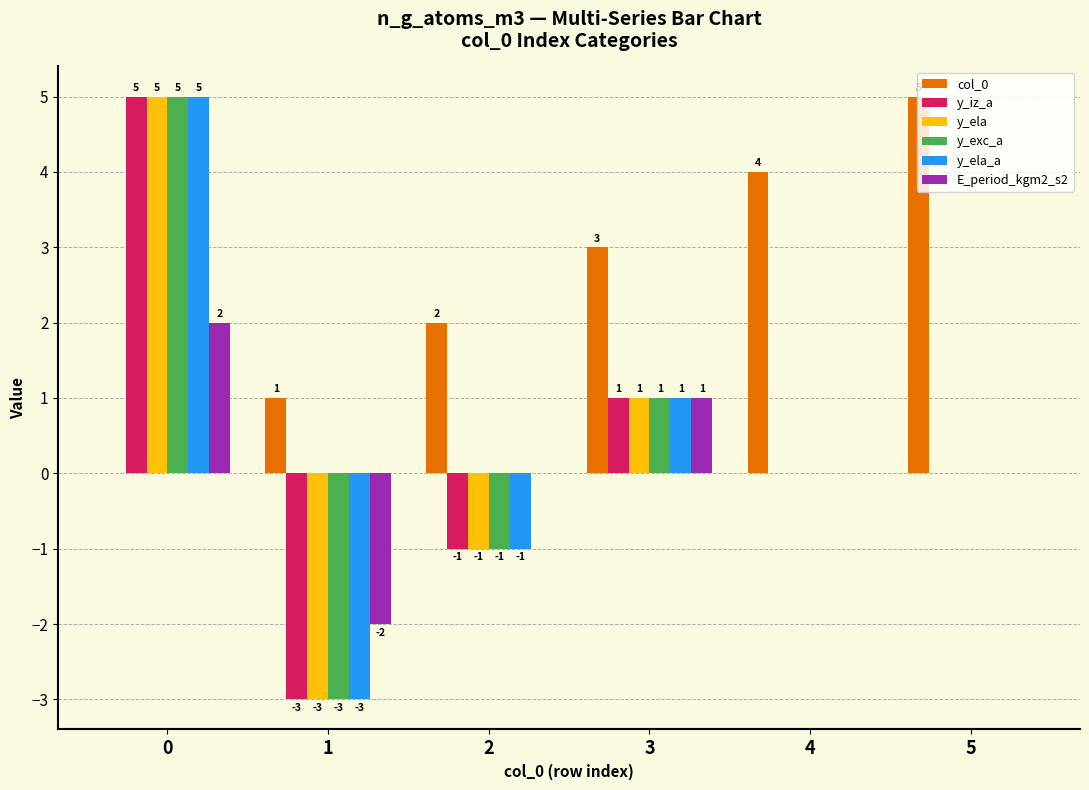

What is the highest value of the y_ela_a series?

5